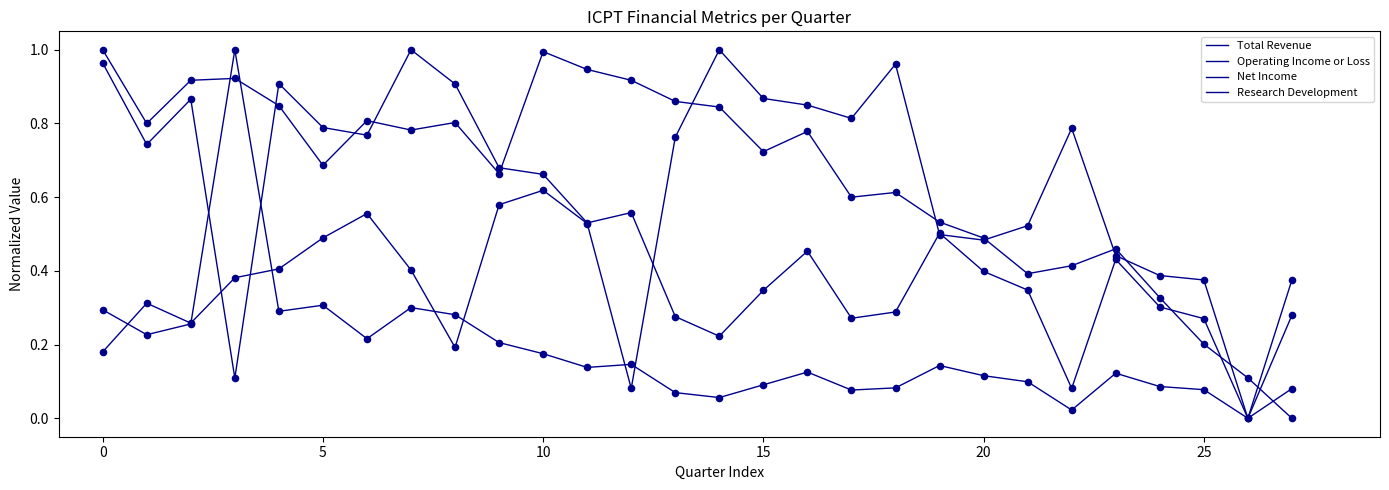

How many lines are shown in the chart?

4